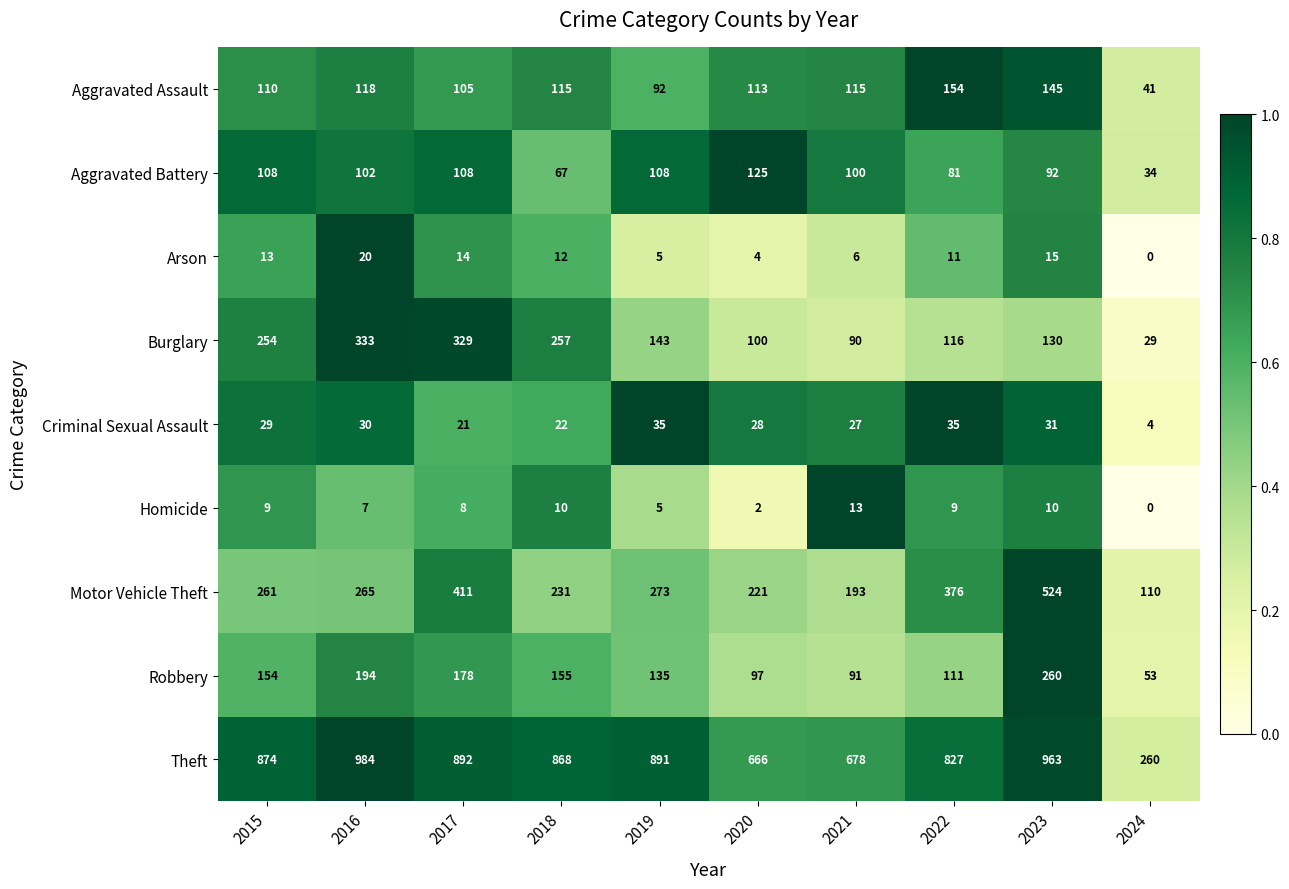

At which label does Aggravated Battery first exceed 102?

2015